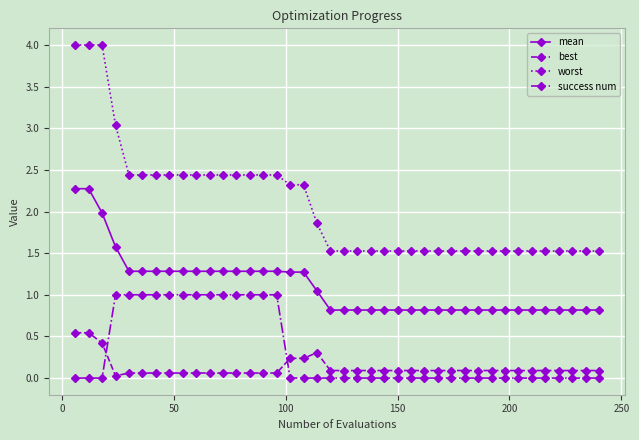

List the series in order of their peak value, highest first.

worst, mean, success num, best